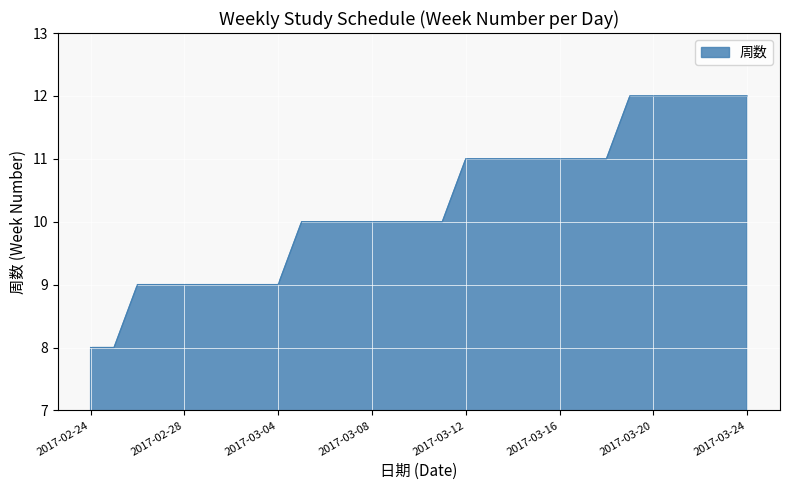

What is the sum of all values?

298